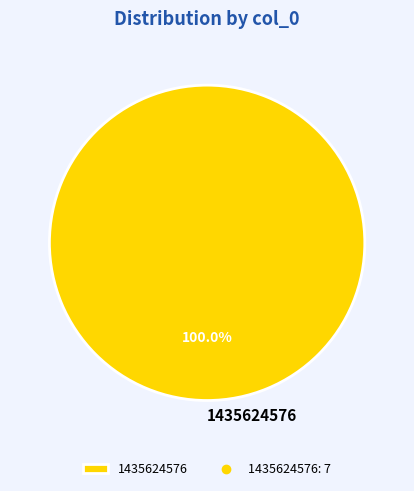

Is 1435624576 the majority of the pie?

Yes